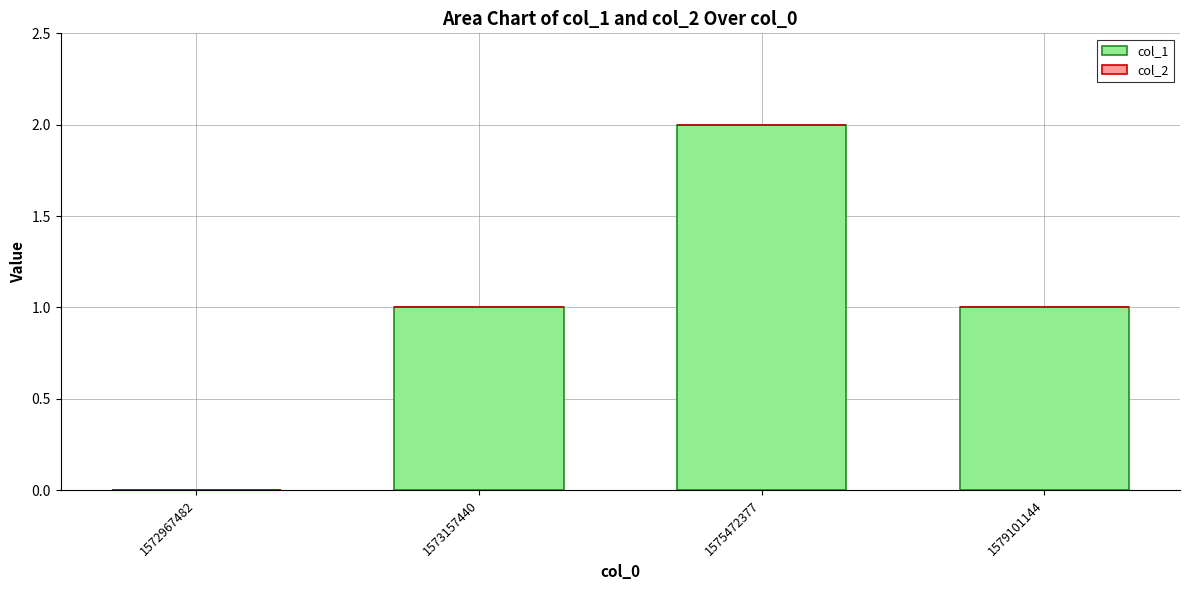

Is it true that the value at 1572967482 is 0?

True